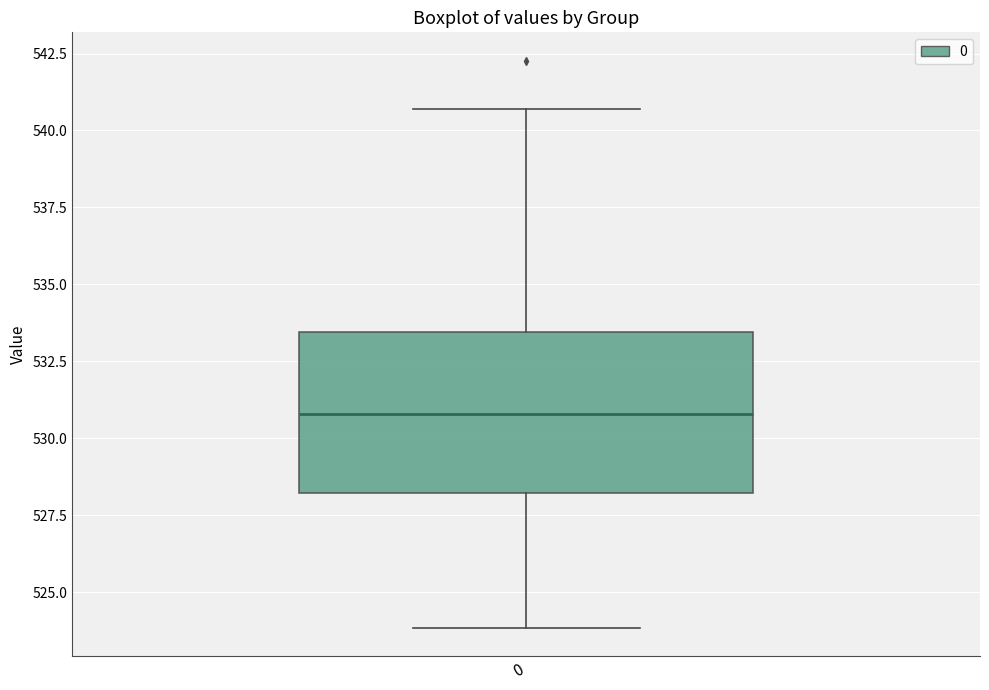

Where does the median line of the box at x = 0 sit on the y-axis? The values are not printed on the chart, so give them approximately, as read against the axis.

531.0